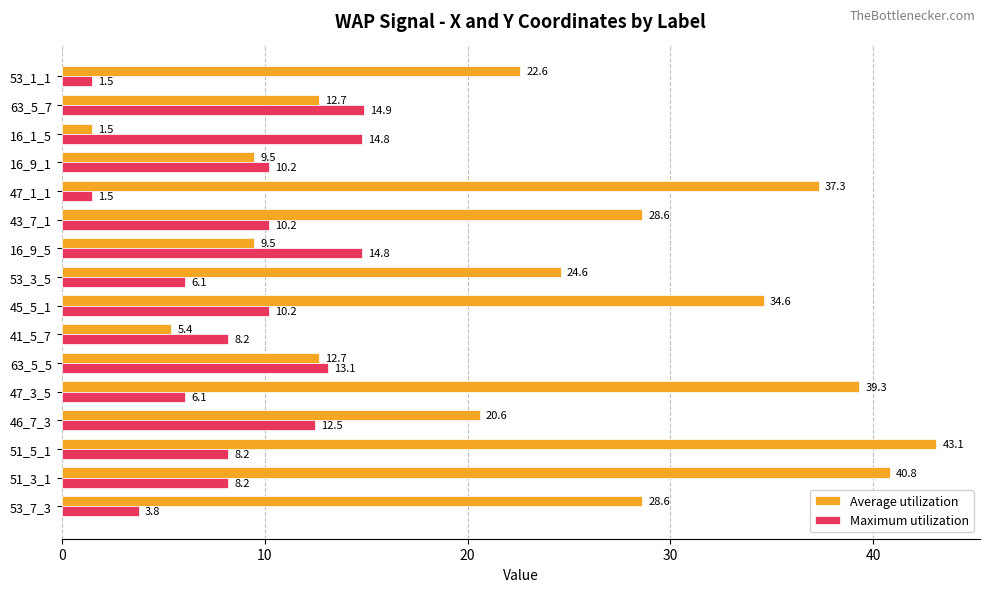

Is it true that Average utilization equals 1.9 at 41_5_7?

False